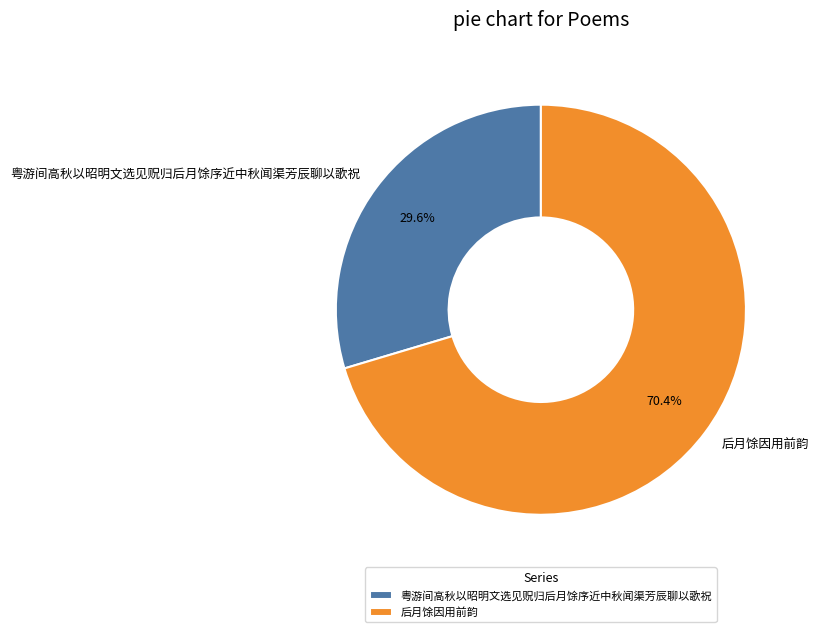

Which slice is the largest?

后月馀因用前韵